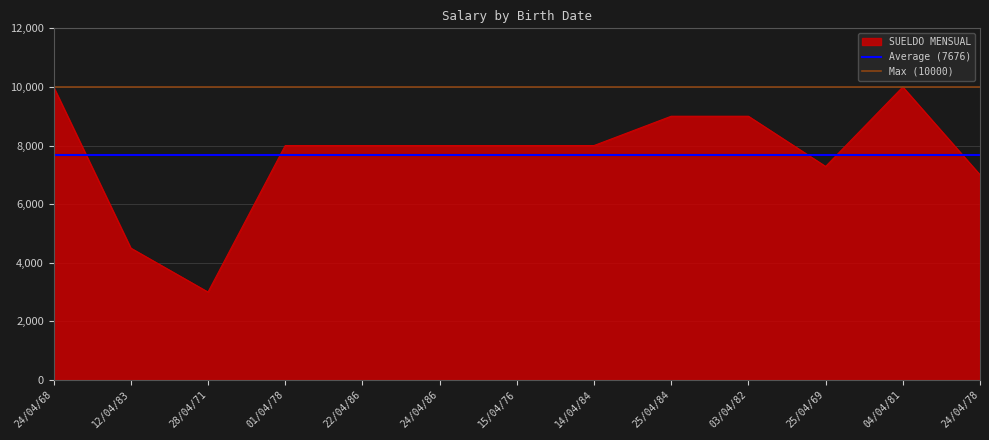

True or false: Max (10000) has a value of 10000.0 at 12/04/83.

True